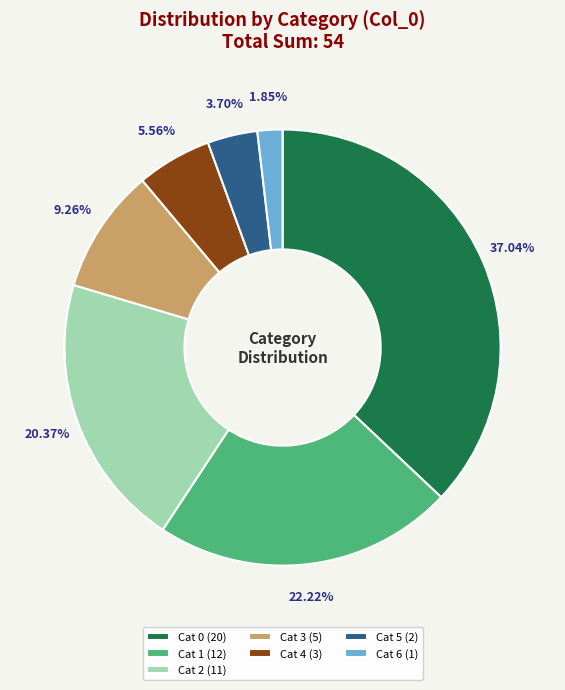

Is the sum of Cat 6 (1) and Cat 3 (5) greater than half?

No